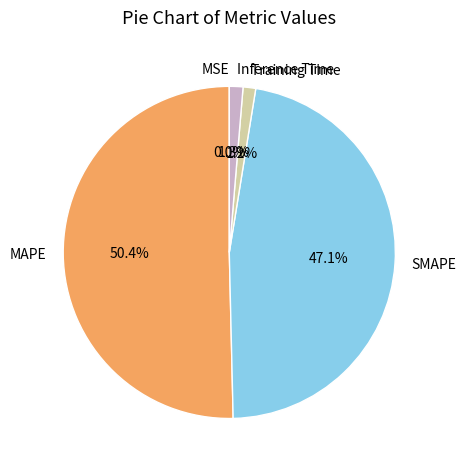

Is the sum of Training Time and MAPE greater than half?

Yes